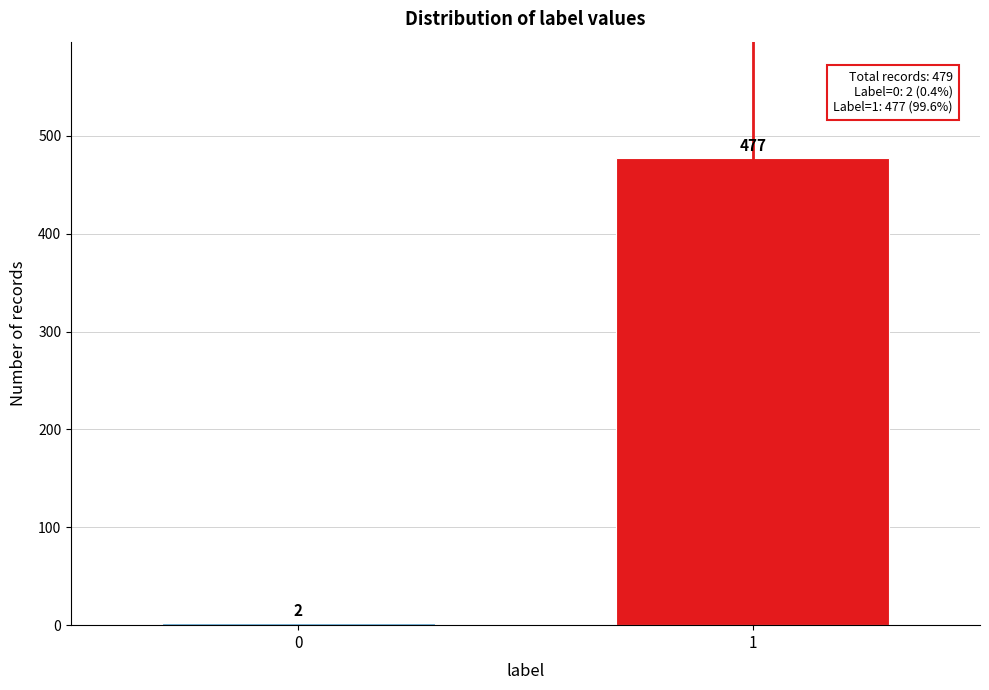

Reading left to right, extract all data points from this chart.

2	477